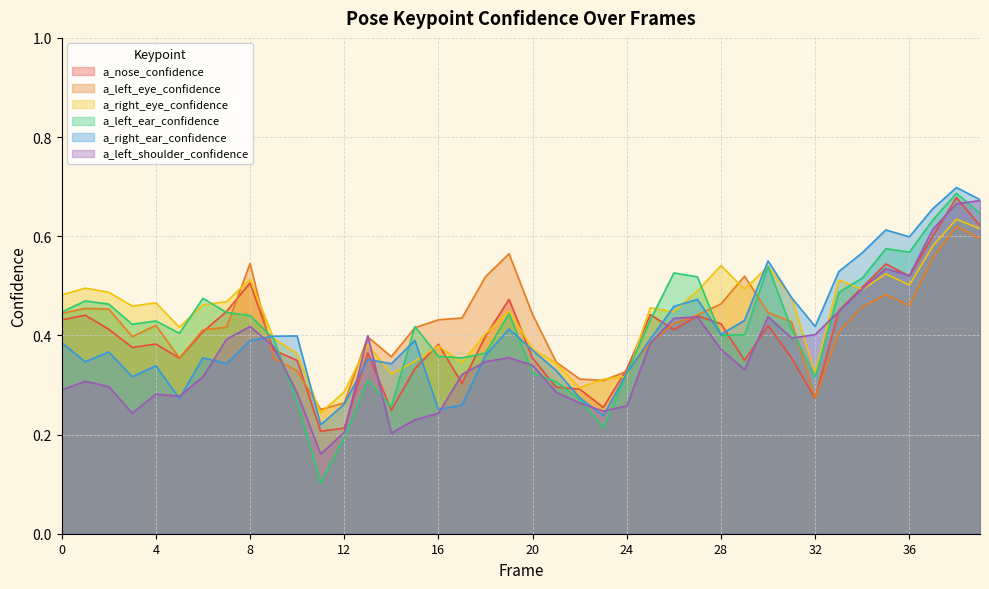

The value of a_left_ear_confidence at 34 is 0.5. True or false?

True